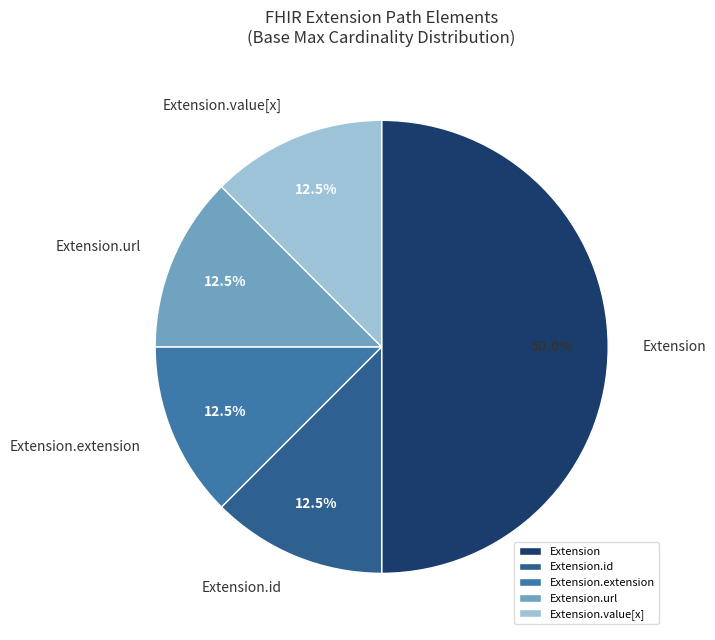

Which category has the biggest portion of the pie?

Extension